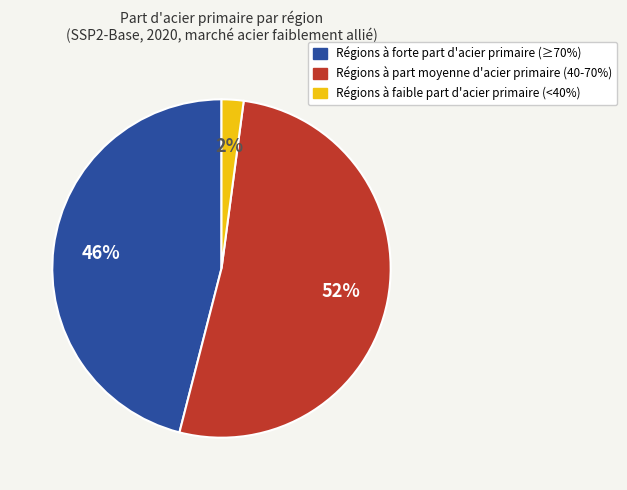

Is there any slice that represents more than half of the pie?

Yes